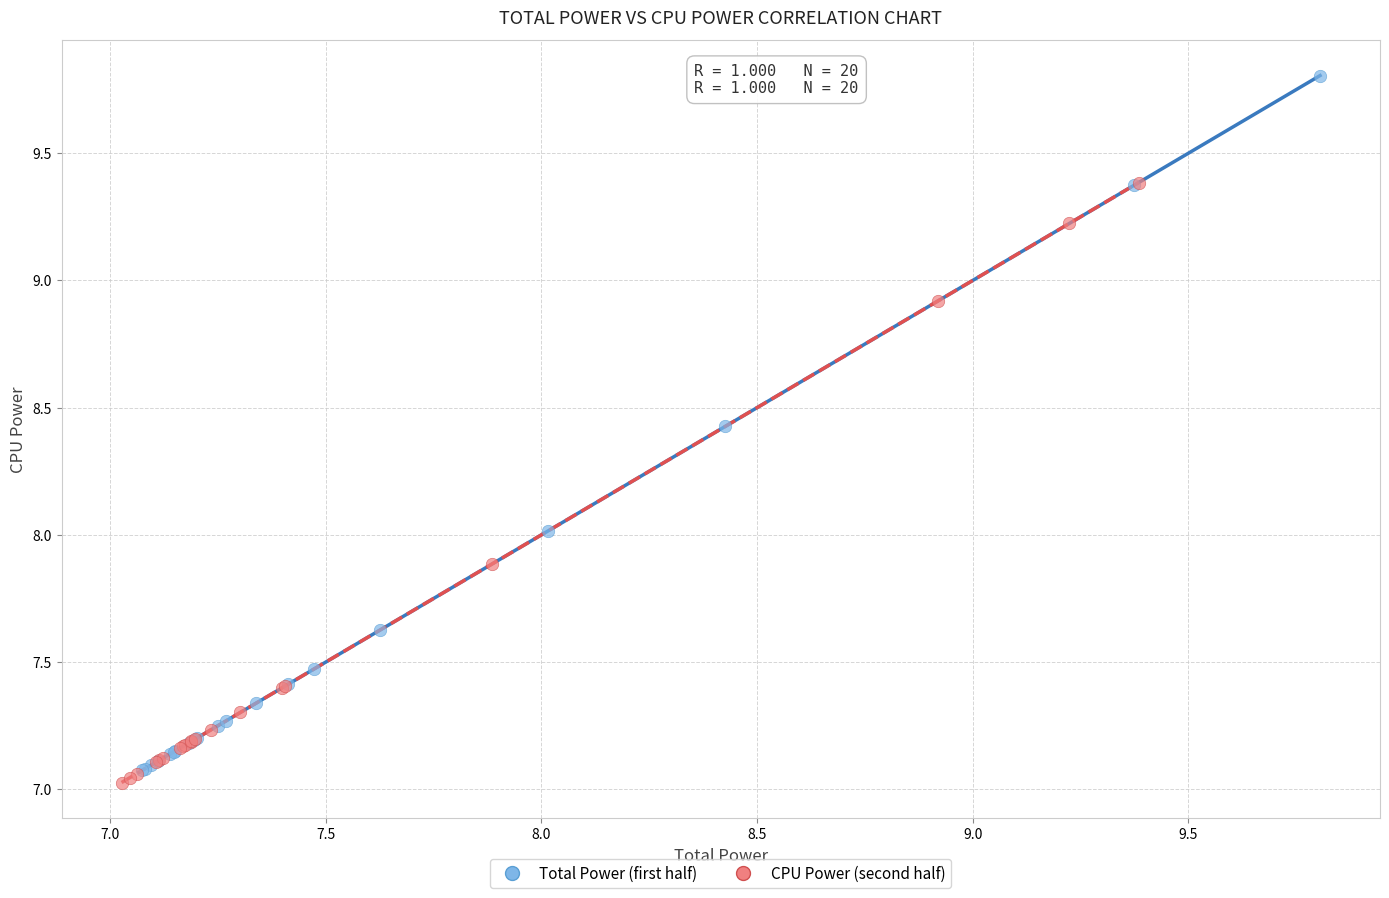

Which series has the widest spread of Y values?

Total Power (first half)